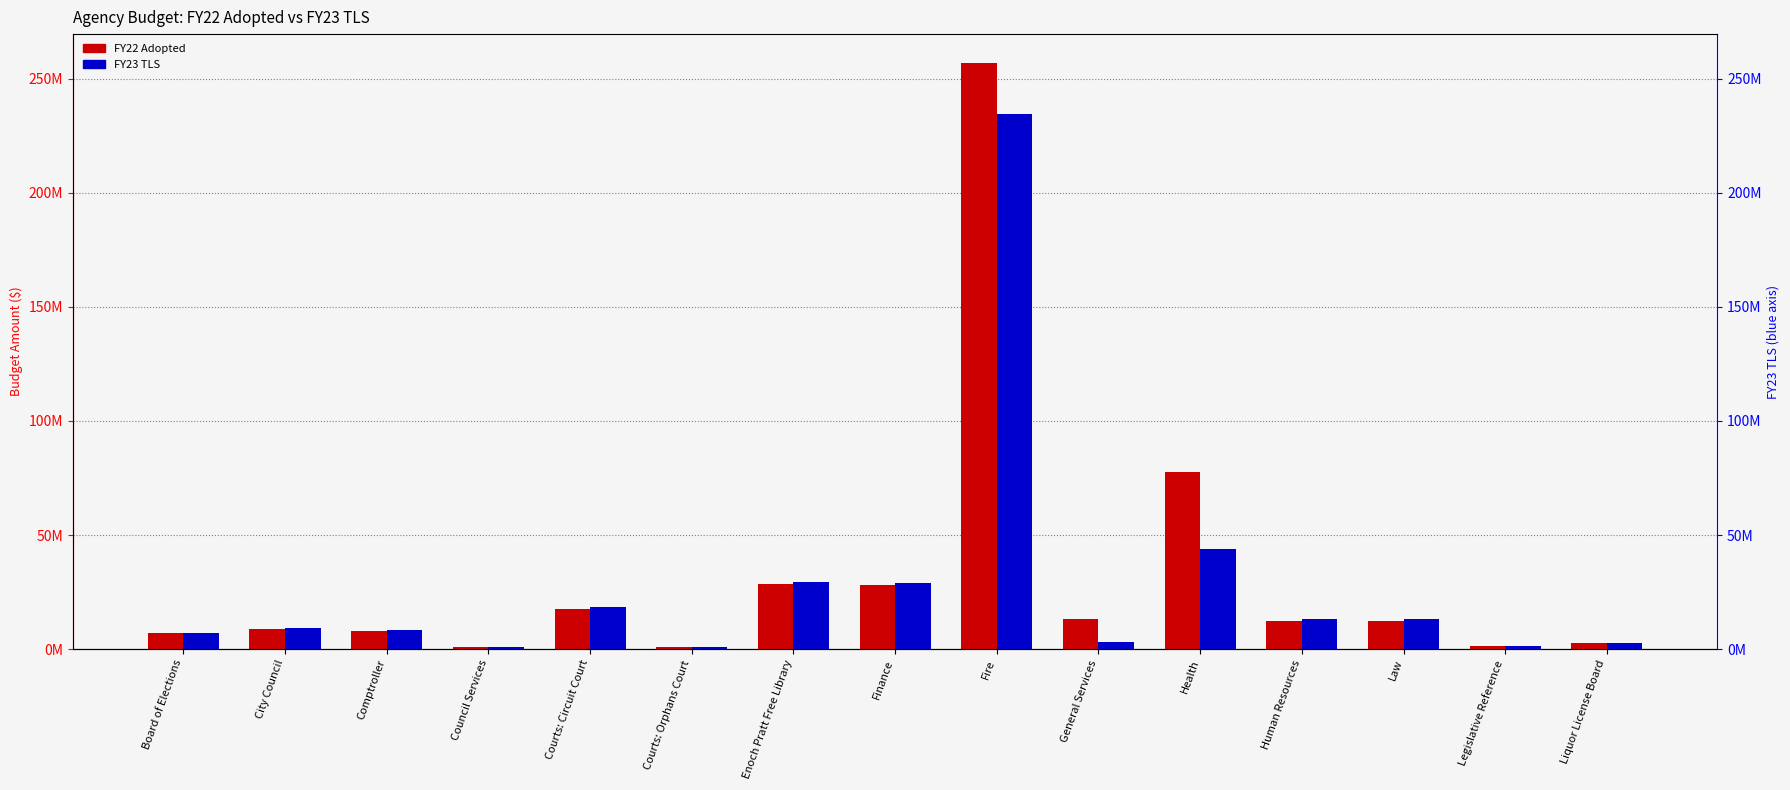

Are the bars grouped side by side (vs. stacked)?

Yes